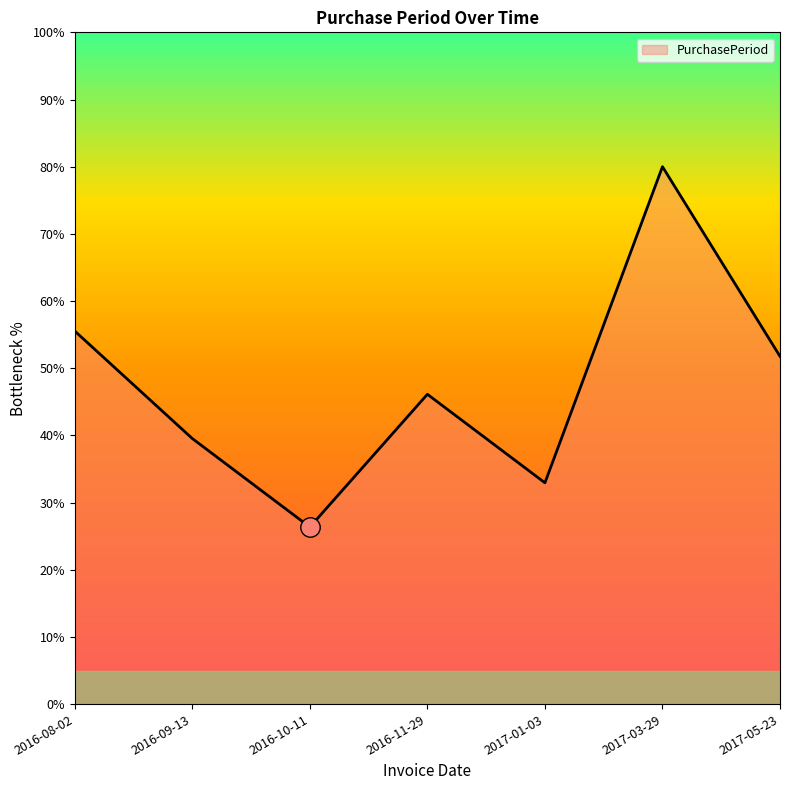

Does the chart display data point markers on the line(s)?

No